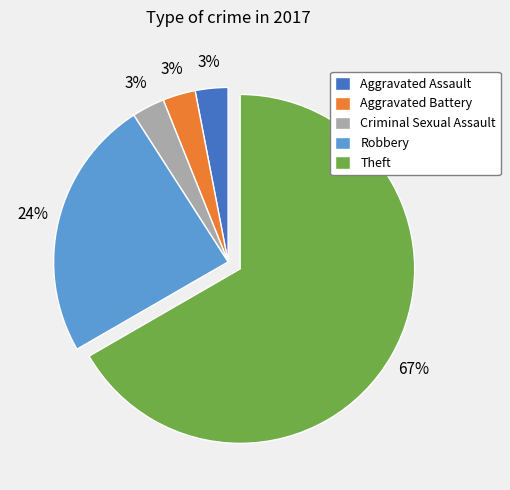

Which category has the biggest portion of the pie?

Theft